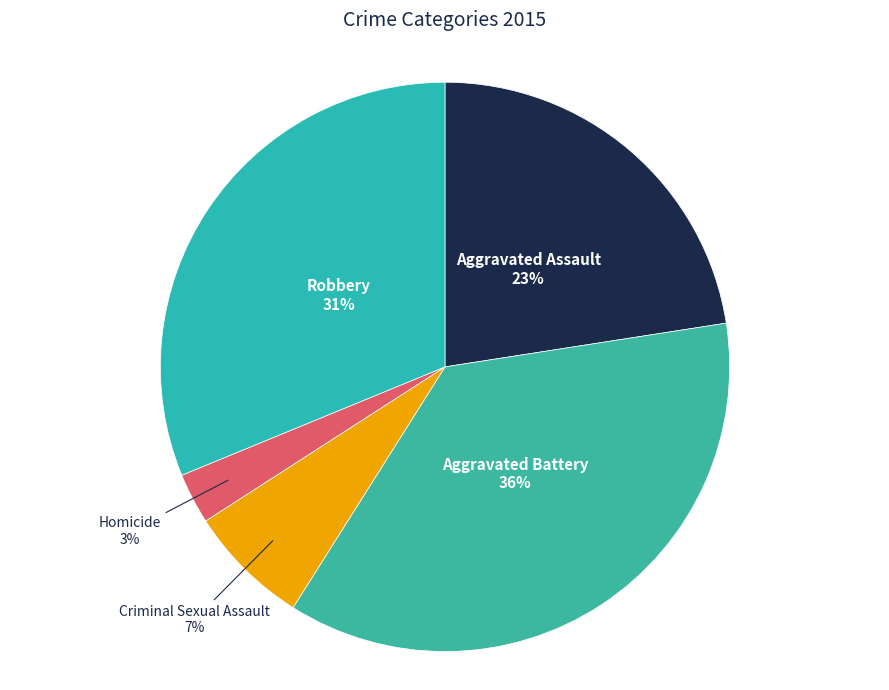

Is the sum of Robbery and Aggravated Battery greater than half?

Yes